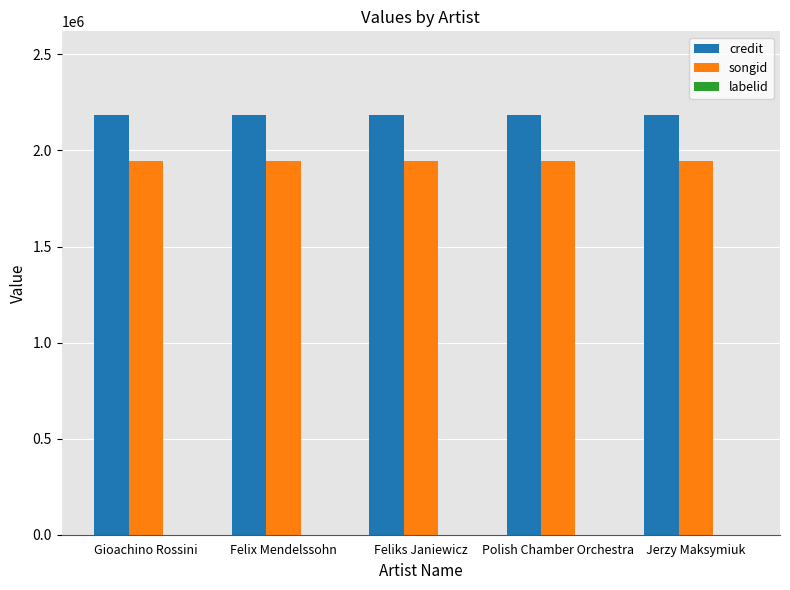

Which series has the largest total across all categories?

credit